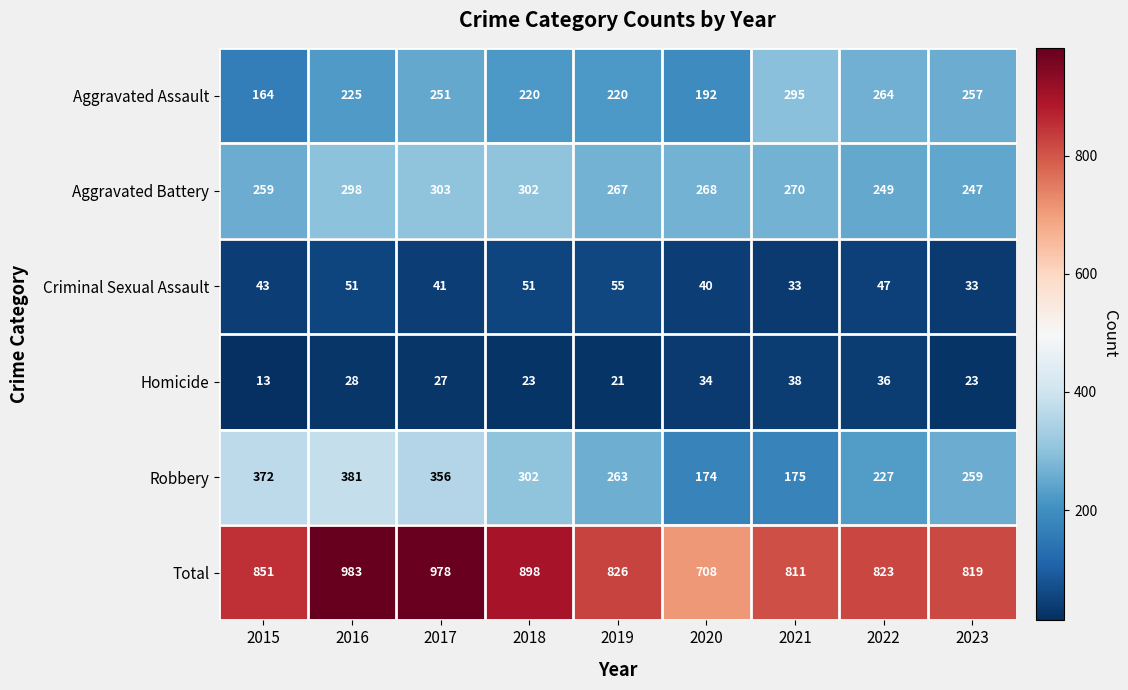

Which label corresponds to the smallest value in the chart?

2015